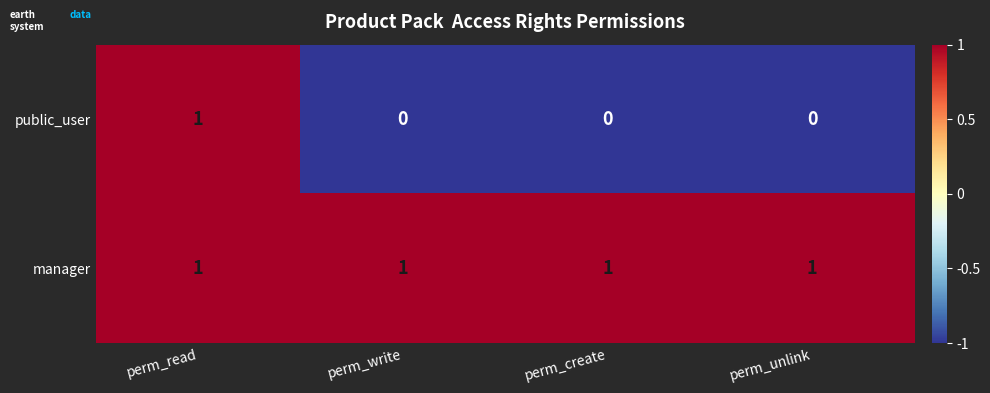

Which series changed the most between perm_read and perm_write?

public_user